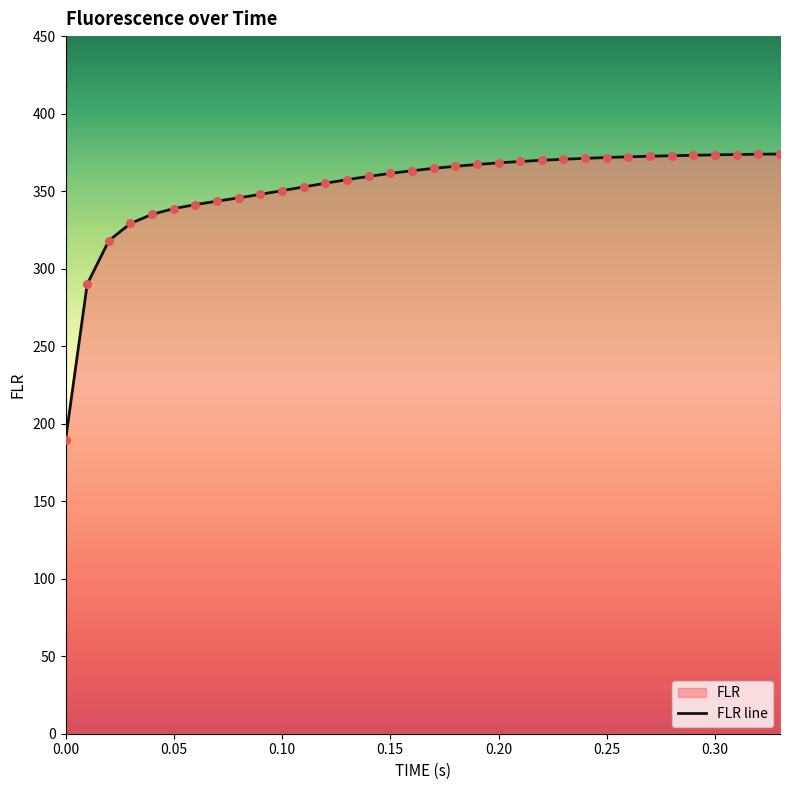

The chart shows a value of 189.3 at 0.00. True or false?

True